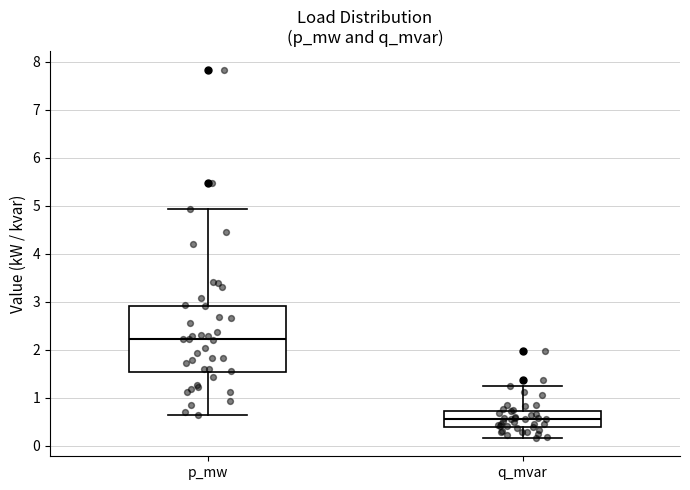

Reading left to right, transcribe this box plot: for each box, give where its median line is, the range the box spans, and where its two whiskers end, as read against the y-axis. The values are not printed on the chart, so give them approximately, as read against the axis.

p_mw: median 2.2, box 1.5 to 2.9, whiskers 0.6 to 4.9
q_mvar: median 0.6, box 0.4 to 0.7, whiskers 0.2 to 1.2